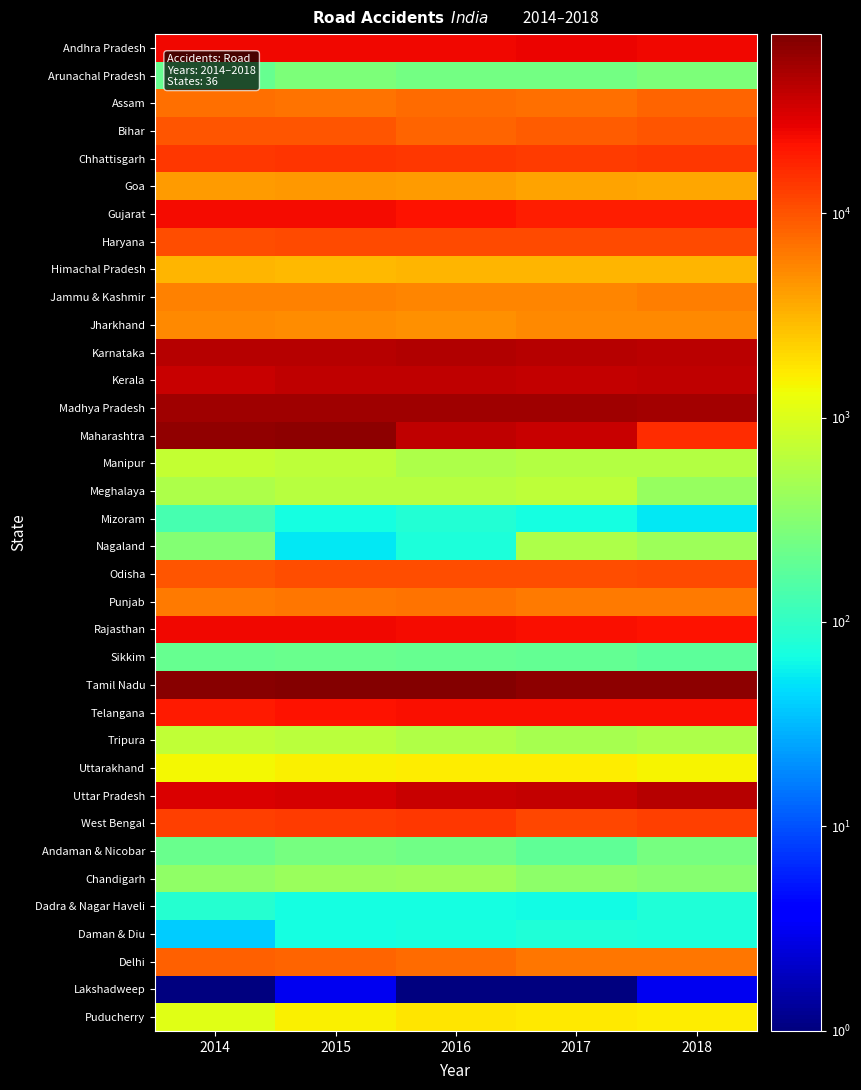

Reading left to right, what are all the values shown in this chart?

Andhra Pradesh: 2014=24440	2015=24258	2016=24888	2017=25727	2018=24475
Arunachal Pradesh: 2014=205	2015=284	2016=249	2017=241	2018=277
Assam: 2014=7144	2015=6959	2016=7435	2017=7170	2018=8248
Bihar: 2014=9556	2015=9555	2016=8222	2017=8855	2018=9600
Chhattisgarh: 2014=13821	2015=14446	2016=13580	2017=13563	2018=13864
Goa: 2014=4229	2015=4338	2016=4304	2017=3917	2018=3709
Gujarat: 2014=23712	2015=23183	2016=21859	2017=19081	2018=18769
Haryana: 2014=10676	2015=11174	2016=11234	2017=11258	2018=11238
Himachal Pradesh: 2014=3058	2015=3010	2016=3168	2017=3114	2018=3110
Jammu & Kashmir: 2014=5861	2015=5836	2016=5501	2017=5624	2018=5978
Jharkhand: 2014=5201	2015=5162	2016=4932	2017=5198	2018=5394
Karnataka: 2014=43713	2015=44011	2016=44403	2017=42542	2018=41707
Kerala: 2014=36282	2015=39014	2016=39420	2017=38470	2018=40181
Madhya Pradesh: 2014=53472	2015=54947	2016=53972	2017=53399	2018=51397
Maharashtra: 2014=61627	2015=63805	2016=39878	2017=35853	2018=15717
Manipur: 2014=743	2015=671	2016=538	2017=578	2018=601
Meghalaya: 2014=542	2015=606	2016=620	2017=675	2018=399
Mizoram: 2014=132	2015=70	2016=83	2017=68	2018=53
Nagaland: 2014=305	2015=54	2016=75	2017=531	2018=430
Odisha: 2014=9648	2015=10542	2016=10532	2017=10855	2018=11262
Punjab: 2014=6391	2015=6702	2016=6952	2017=6273	2018=6428
Rajasthan: 2014=24628	2015=24072	2016=23066	2017=22112	2018=21743
Sikkim: 2014=203	2015=219	2016=210	2017=196	2018=180
Tamil Nadu: 2014=67250	2015=69059	2016=71431	2017=65562	2018=63920
Telangana: 2014=20078	2015=21252	2016=22811	2017=22484	2018=22230
Tripura: 2014=716	2015=647	2016=557	2017=503	2018=552
Uttarakhand: 2014=1410	2015=1523	2016=1591	2017=1603	2018=1468
Uttar Pradesh: 2014=31034	2015=32385	2016=35612	2017=38783	2018=42568
West Bengal: 2014=12875	2015=13208	2016=13580	2017=11631	2018=12705
Andaman & Nicobar: 2014=218	2015=258	2016=238	2017=189	2018=254
Chandigarh: 2014=369	2015=416	2016=428	2017=342	2018=316
Dadra & Nagar Haveli: 2014=87	2015=69	2016=70	2017=67	2018=80
Daman & Diu: 2014=39	2015=70	2016=71	2017=79	2018=76
Delhi: 2014=8623	2015=8085	2016=7375	2017=6673	2018=6515
Lakshadweep: 2014=1	2015=3	2016=1	2017=1	2018=3
Puducherry: 2014=1111	2015=1530	2016=1766	2017=1691	2018=1597